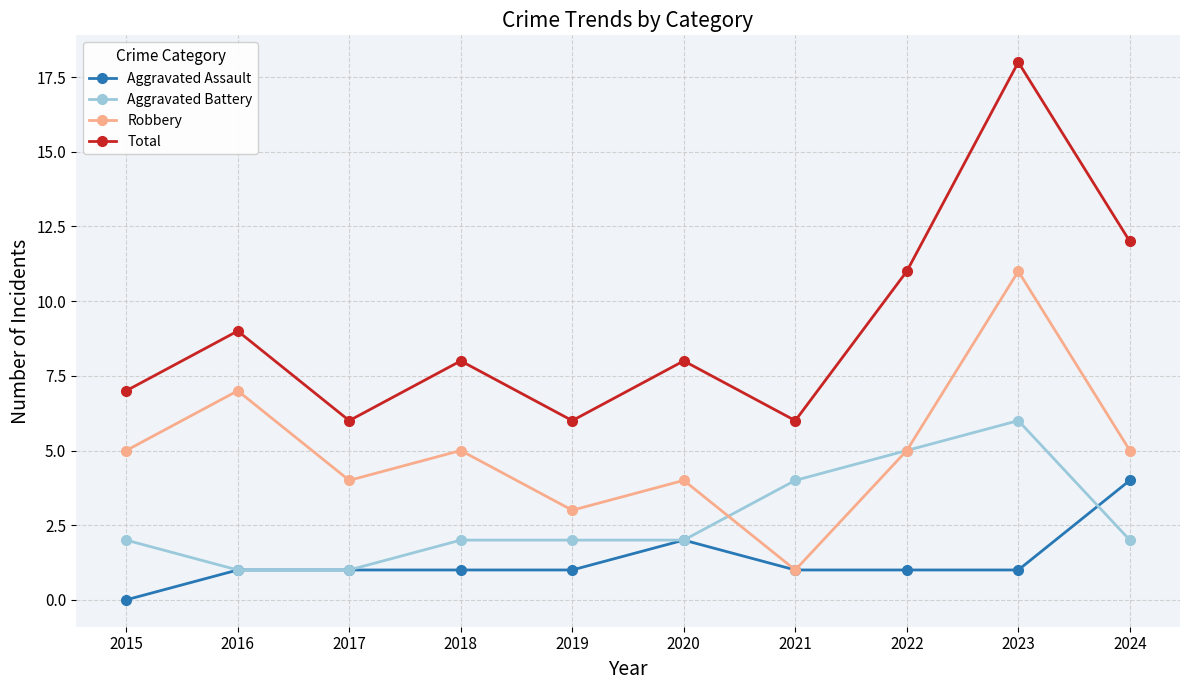

How many data points does each series have?

10